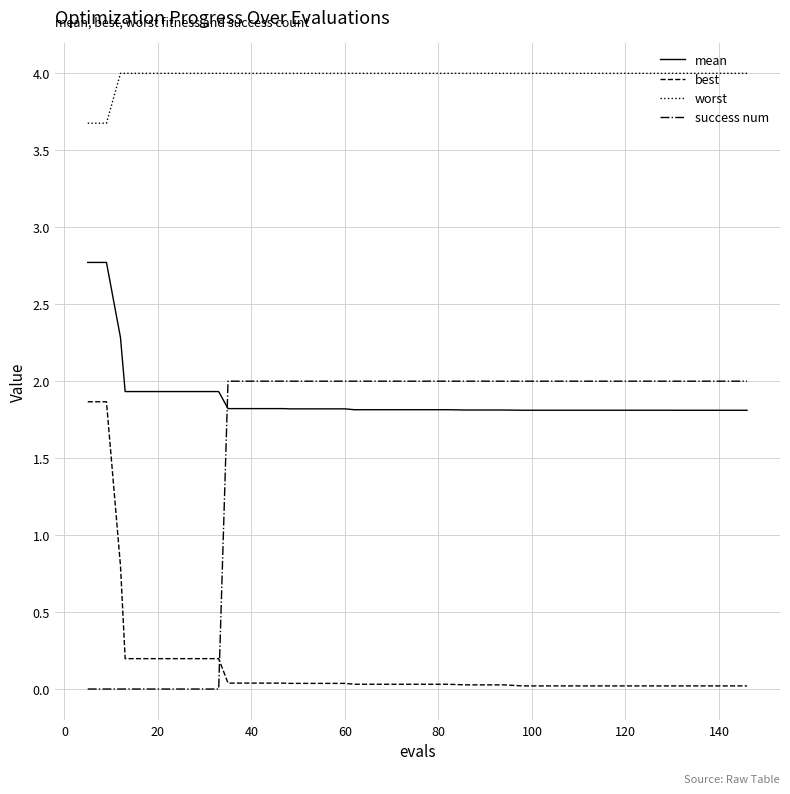

What is the maximum value shown in the chart?

4.0